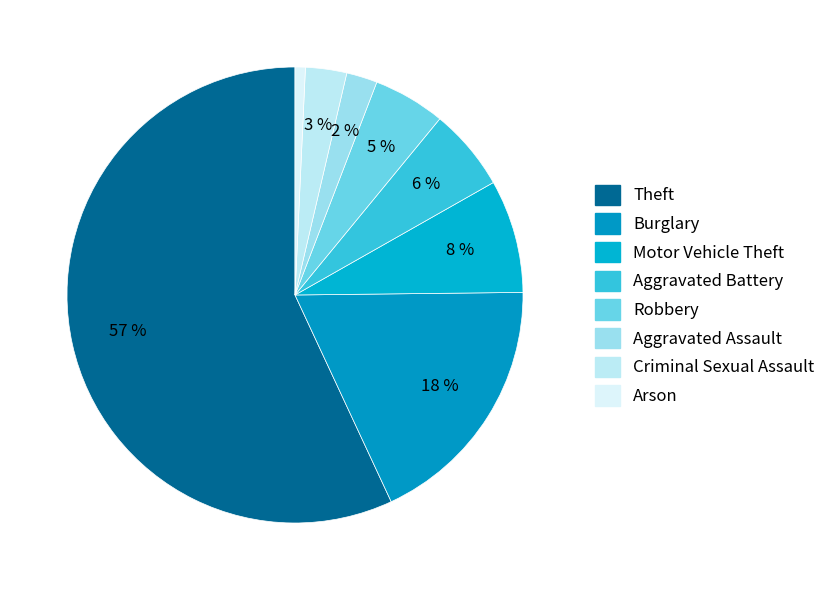

How many segments does this pie chart have?

8